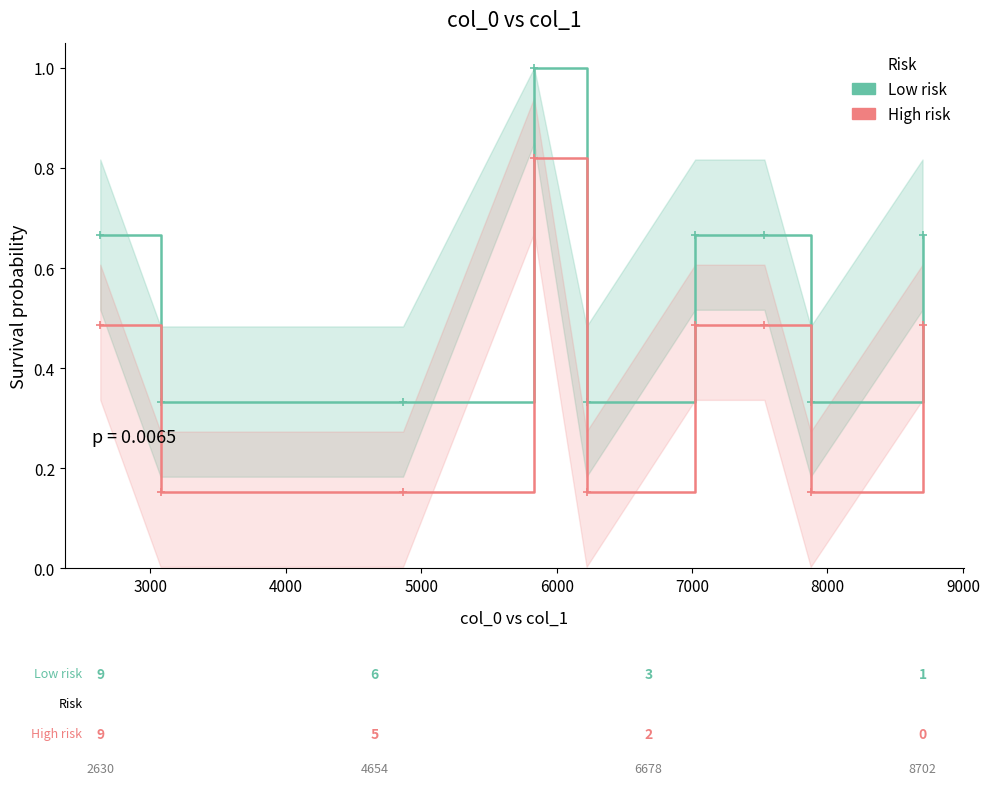

What is the difference between the maximum and second lowest values in the Low risk series?

0.7